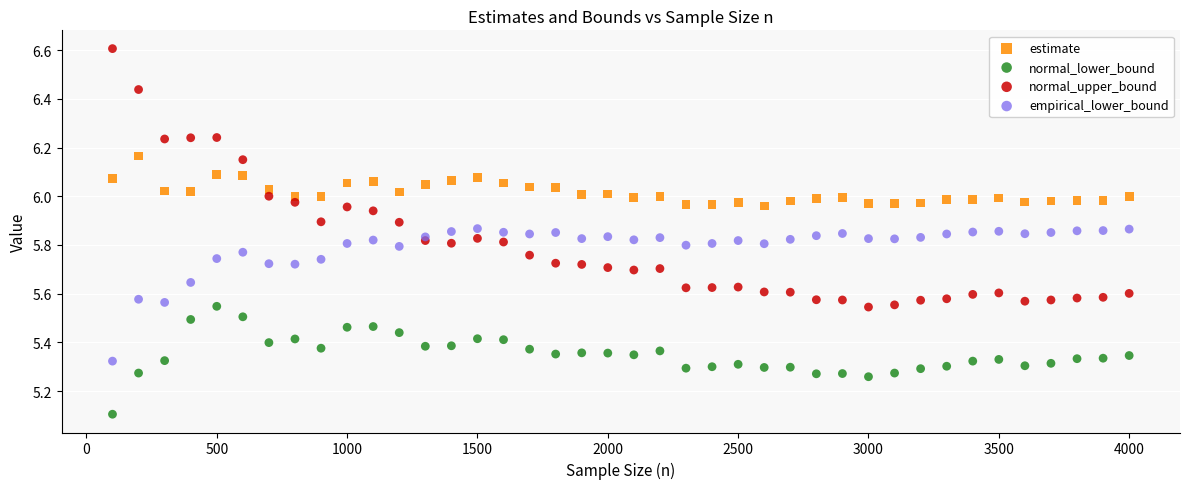

Which series contains the highest Y value?

normal_upper_bound